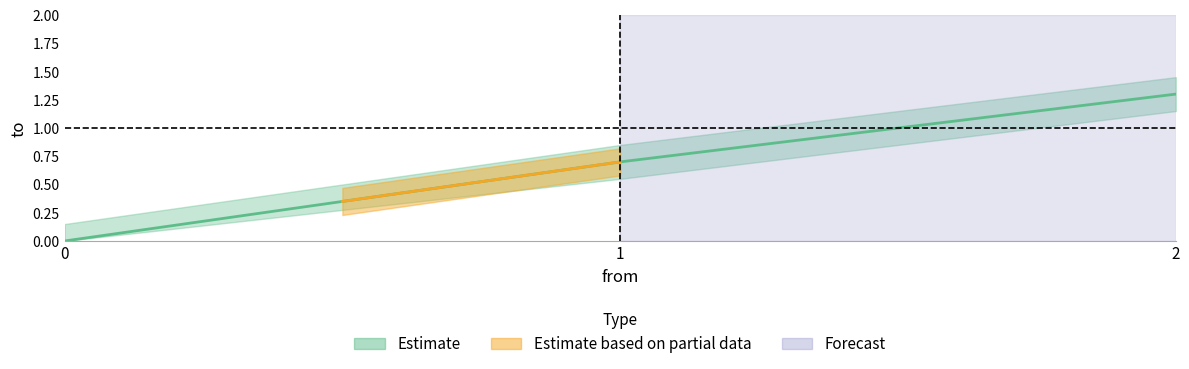

What is the sum of the values at 2 and 0?

1.3